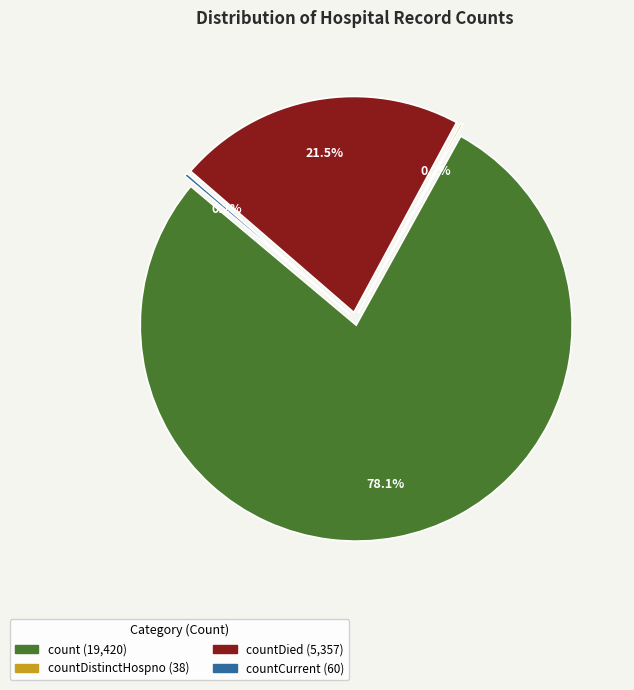

Which has a higher value, count or countCurrentSuspected?

count